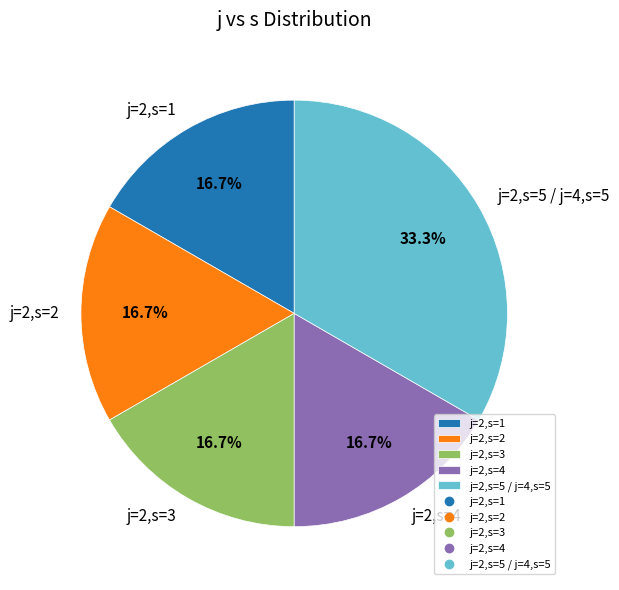

Count the number of slices in the pie.

5